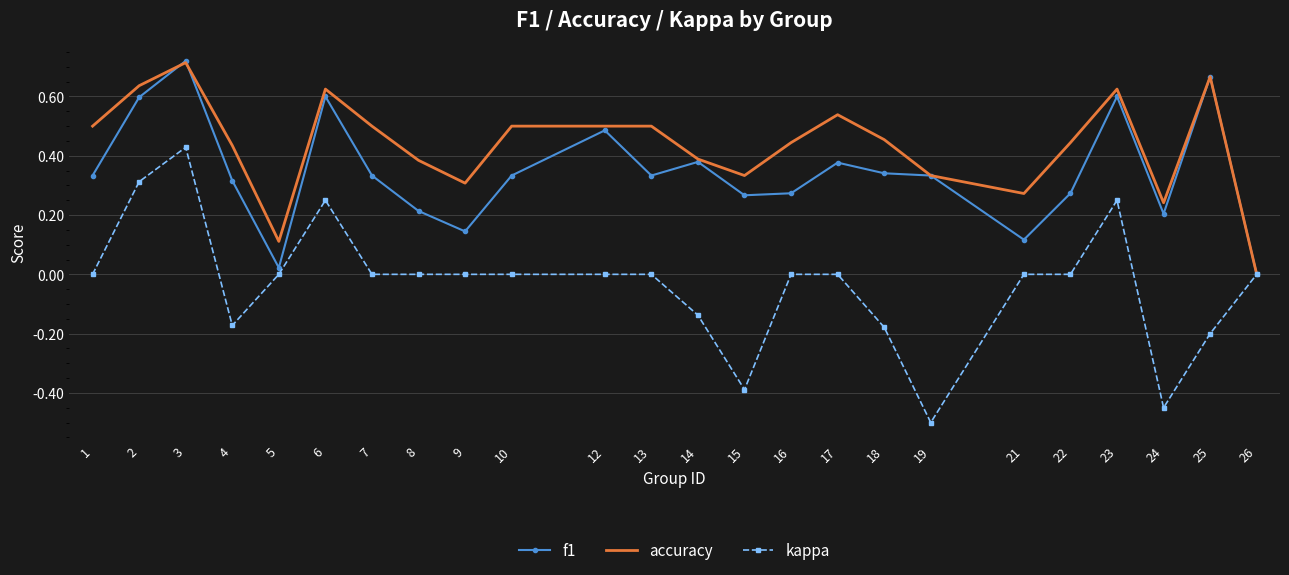

True or false: kappa has a value of 0.1 at 6.

False